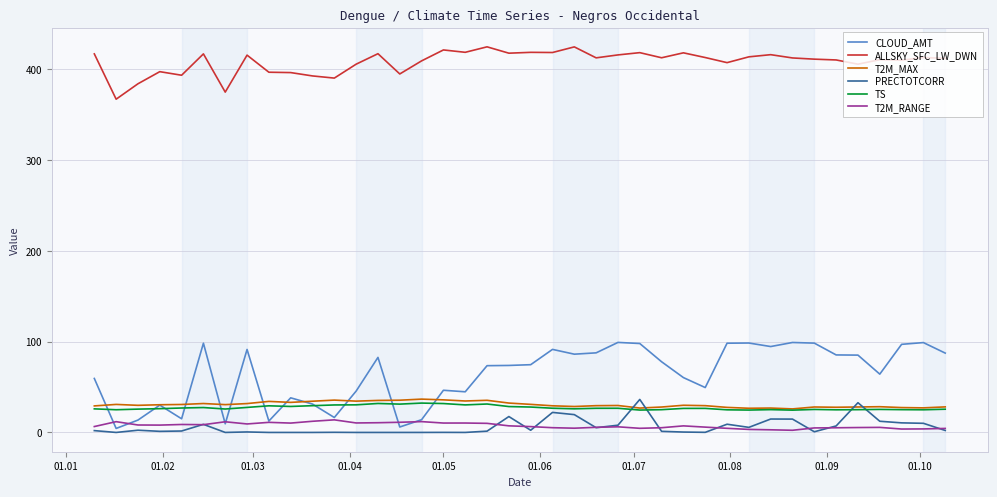

How many lines are shown in the chart?

6